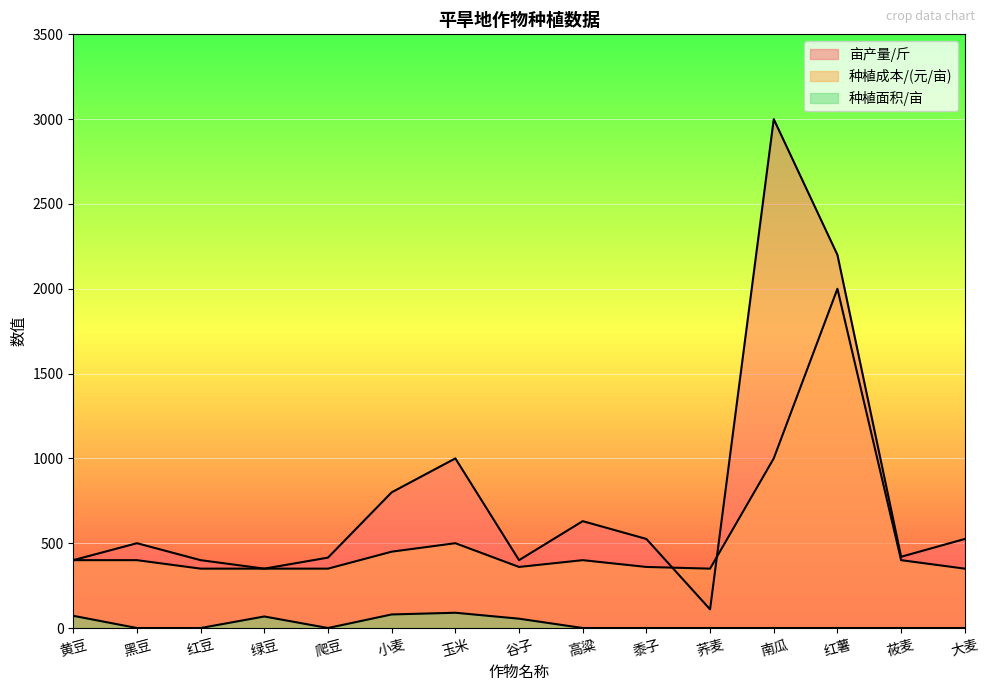

Between 黑豆 and 小麦, which series saw the biggest shift?

亩产量/斤